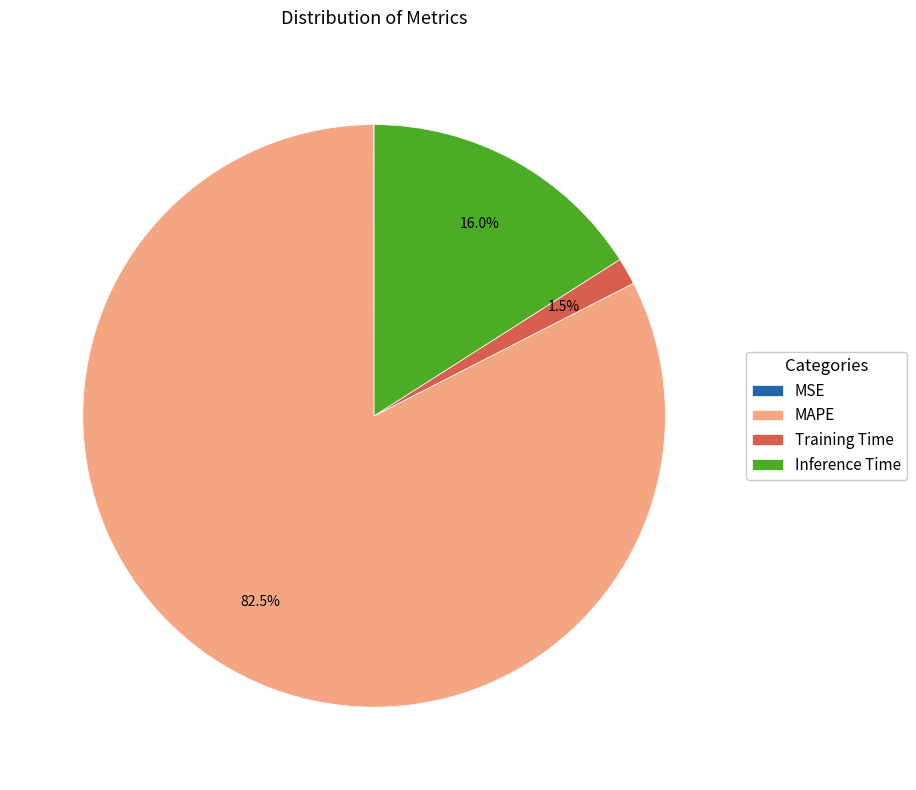

What portion of the pie excludes Inference Time?

84.0%